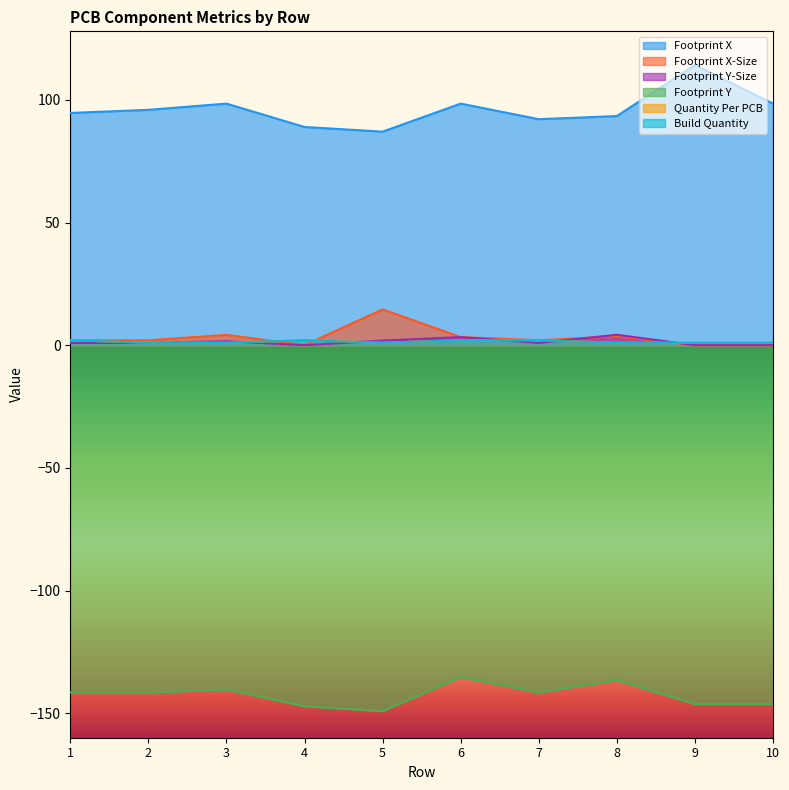

How many lines are shown in the chart?

6